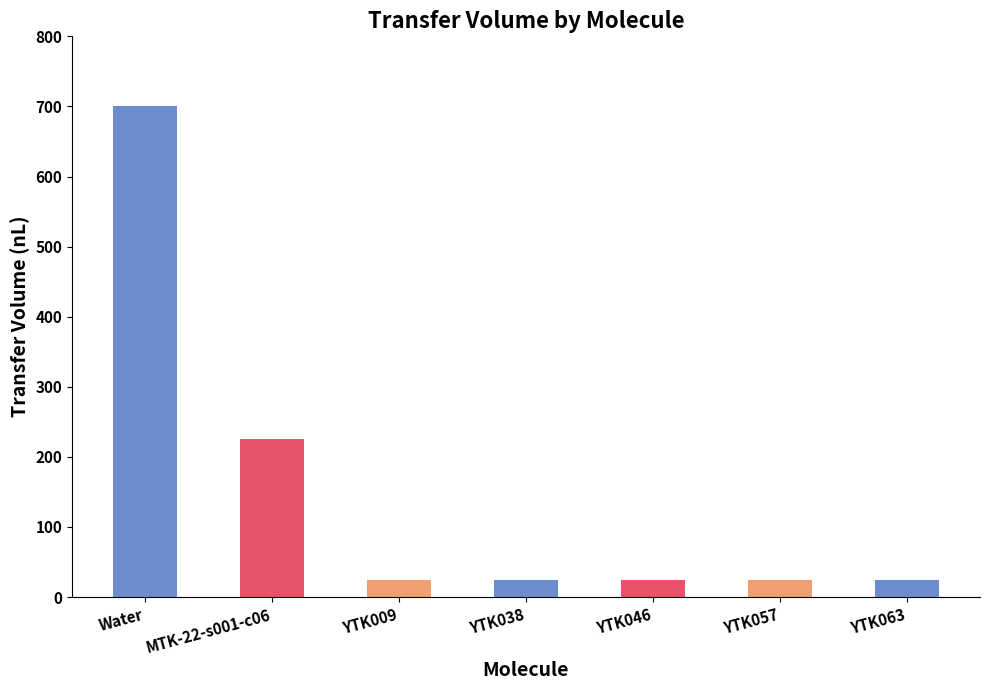

What is the value of the 5th bar from the left?

25